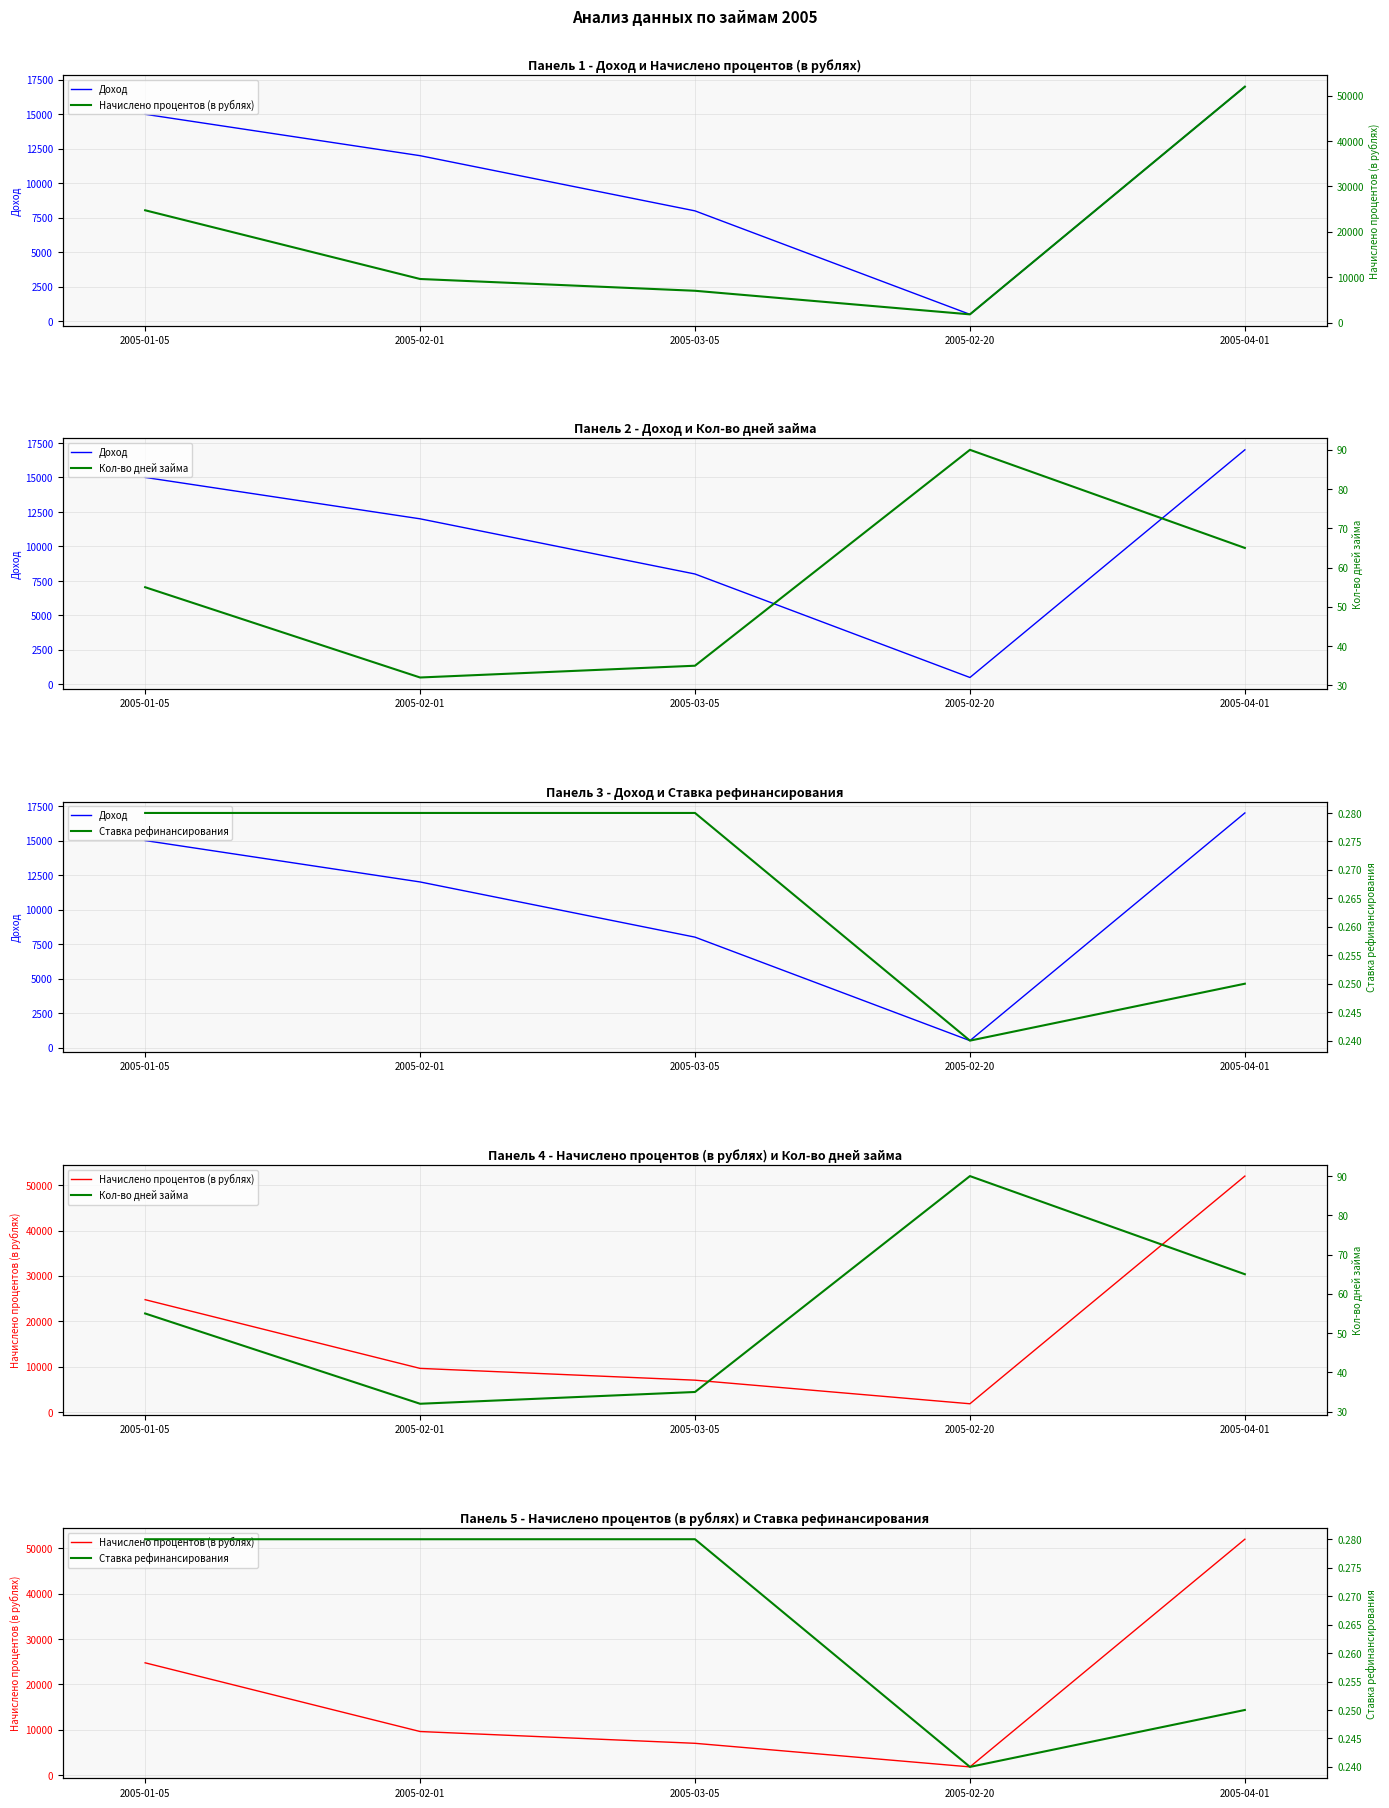

What is the label of the 2nd point from the left?

2005-02-01